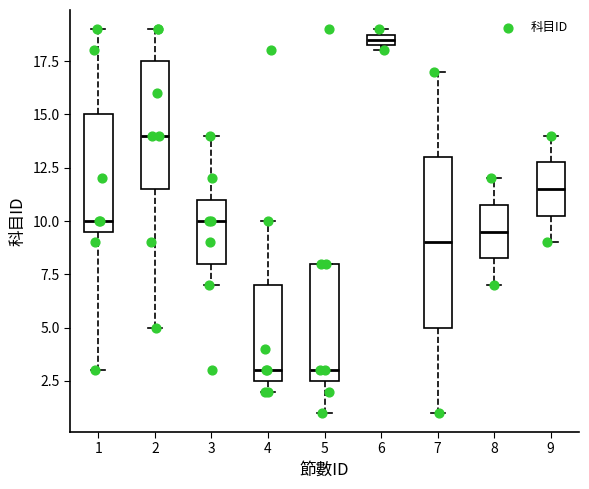

Where does the upper whisker of the box at x = 4 end on the y-axis? The values are not printed on the chart, so give them approximately, as read against the axis.

10.0